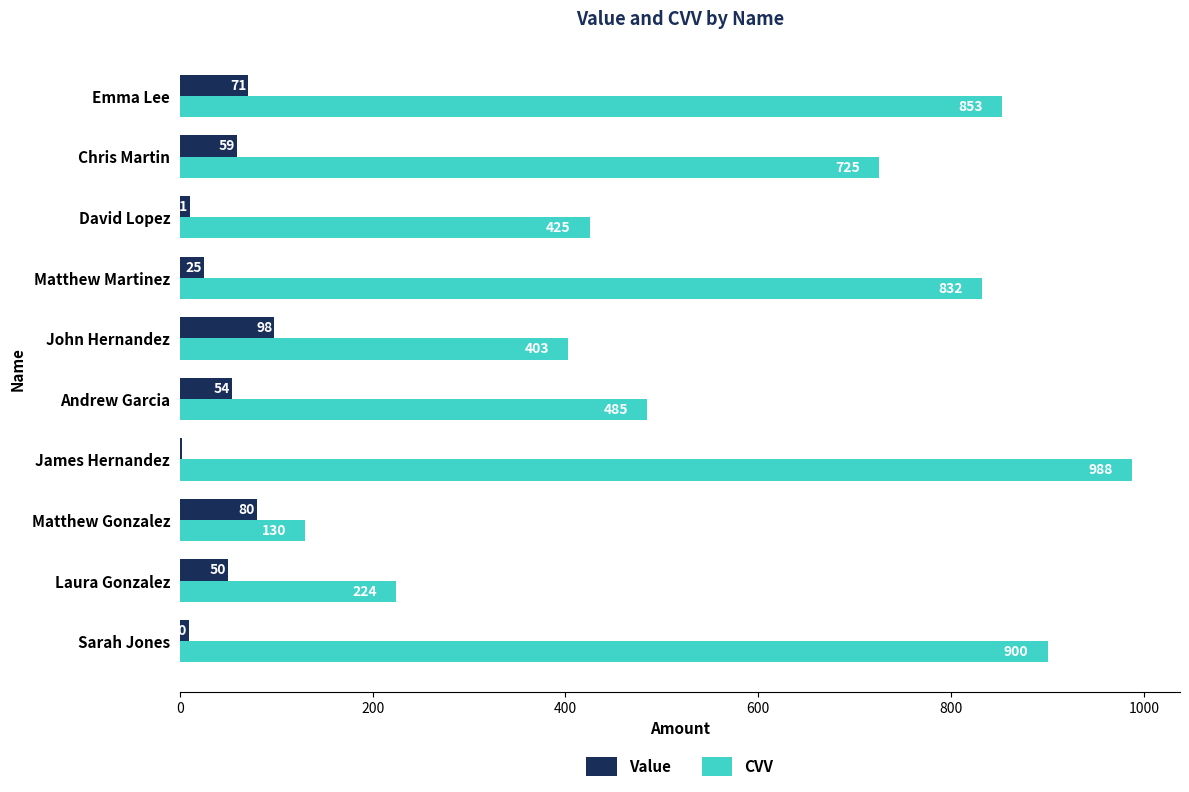

Count the number of data series in this chart.

2